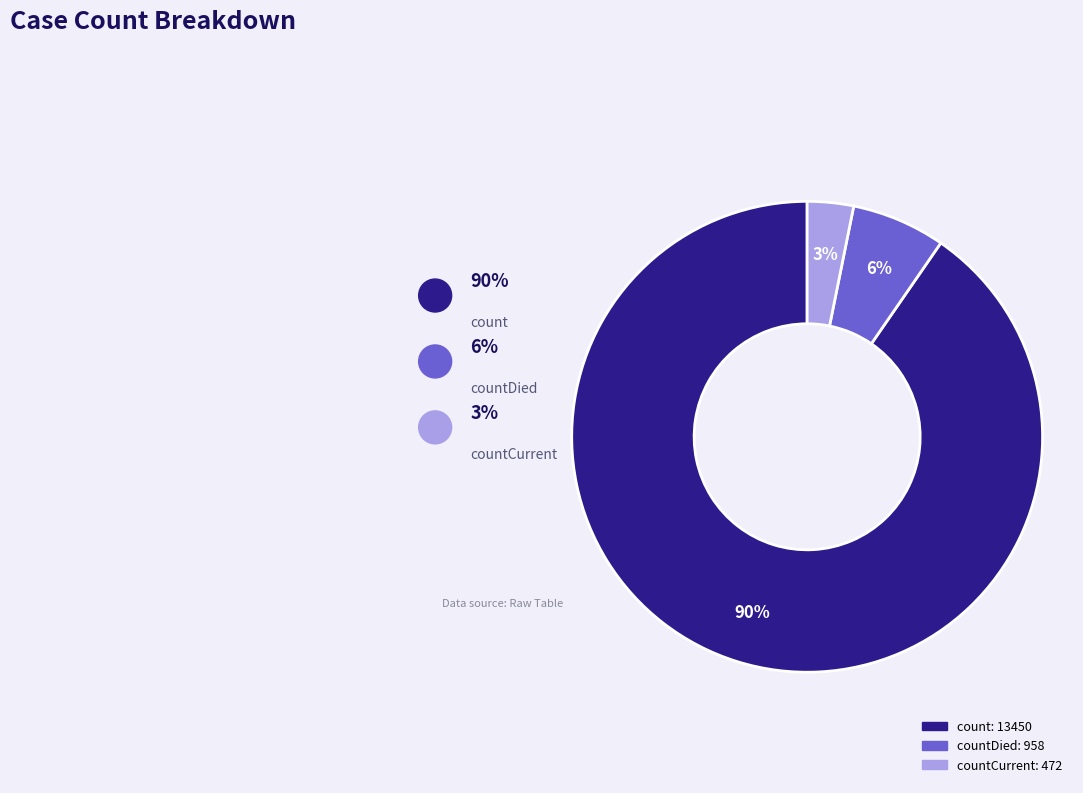

Is there a majority slice in this chart?

Yes